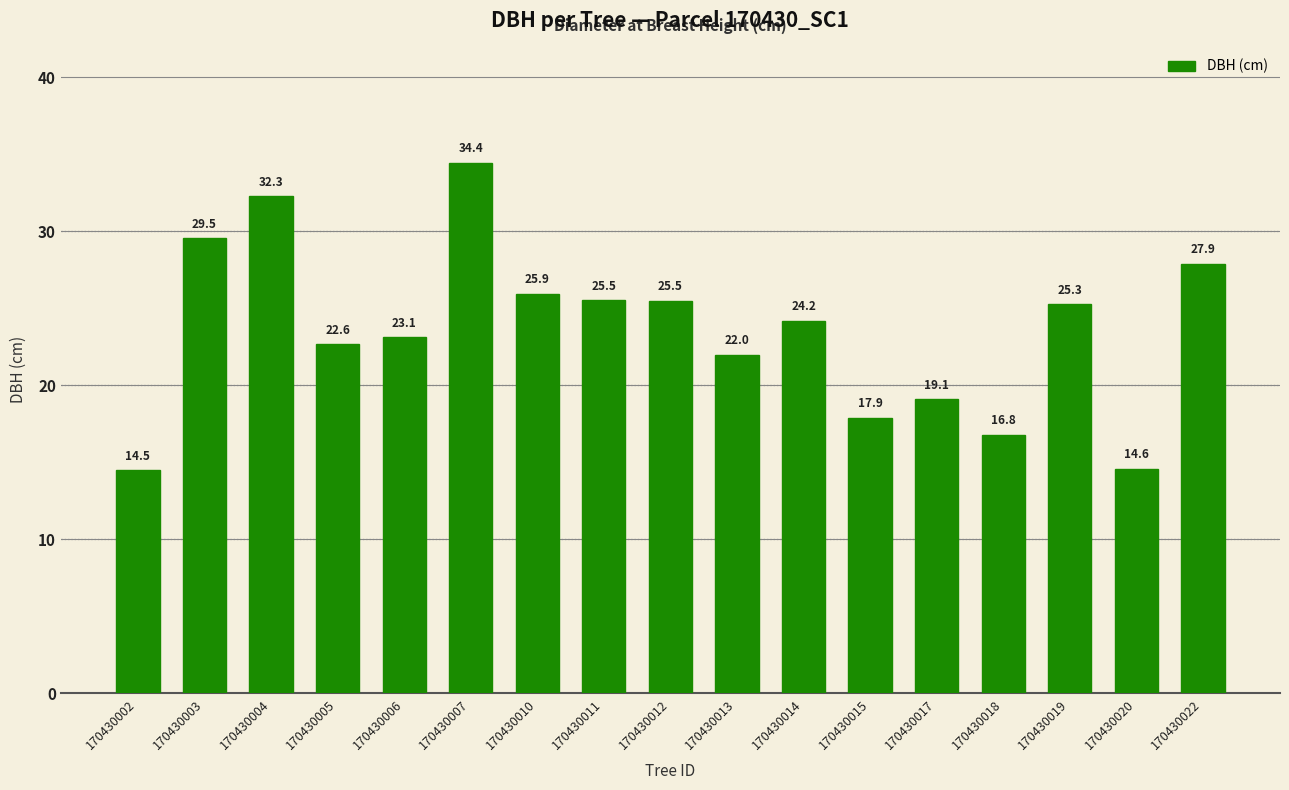

Does the chart contain stacked bars?

No